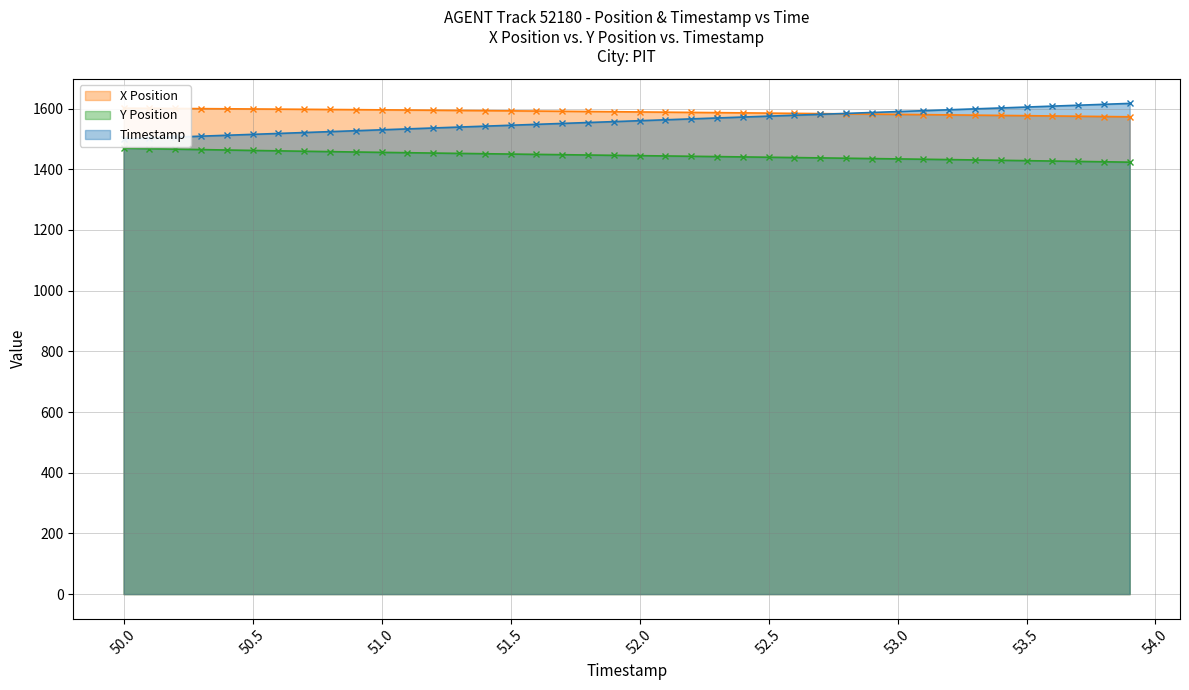

Between 50.5 and 53.9, which is larger?

50.5